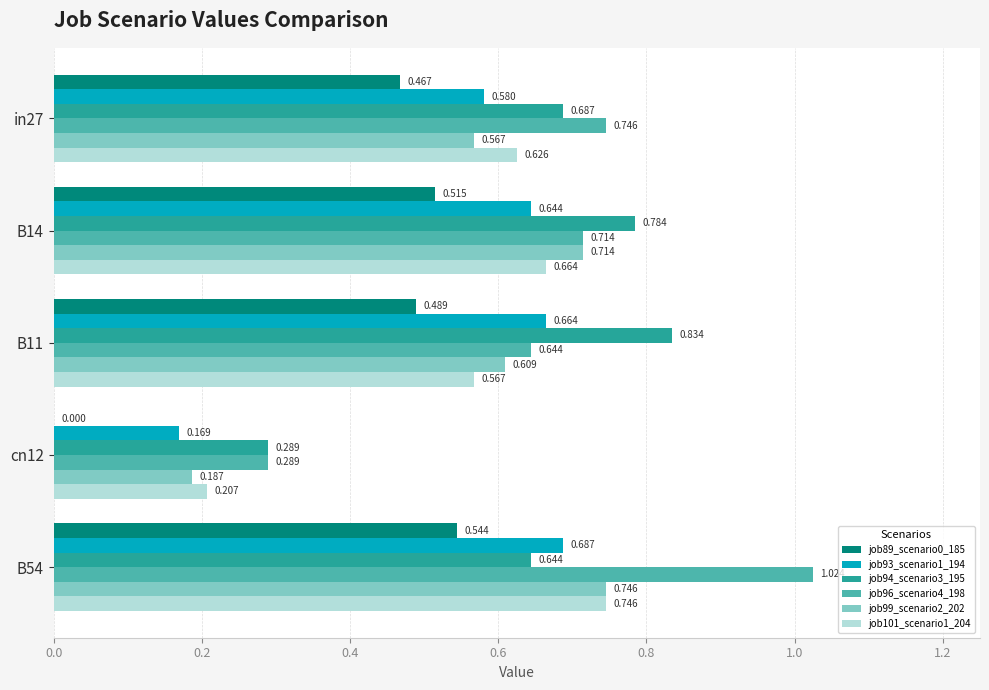

How many data points does each series have?

5